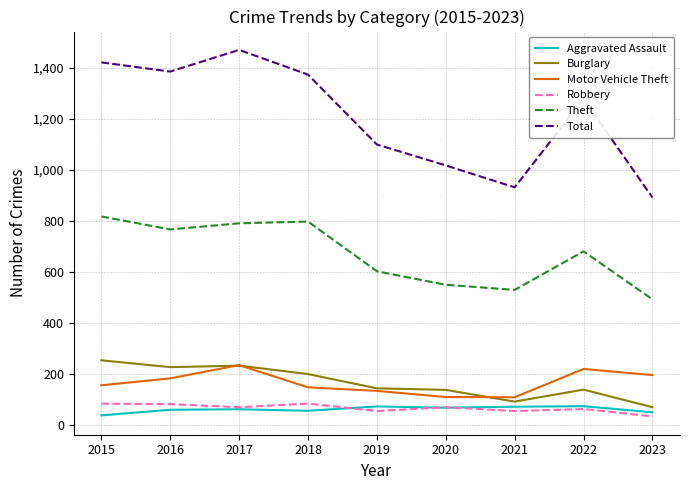

What is the approximate value of Robbery at 2016?

82